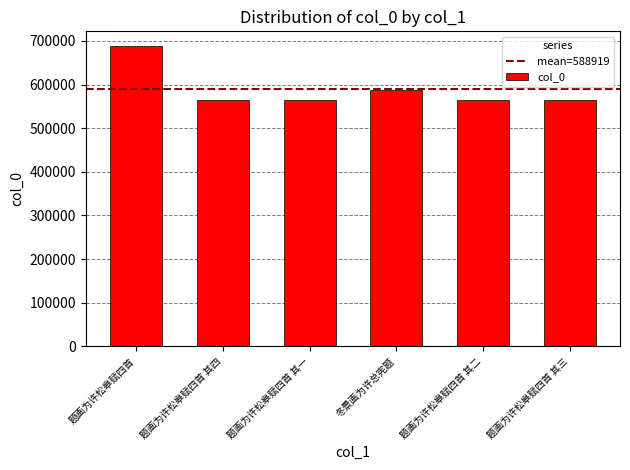

What is the value of the 6th bar from the left?

564667